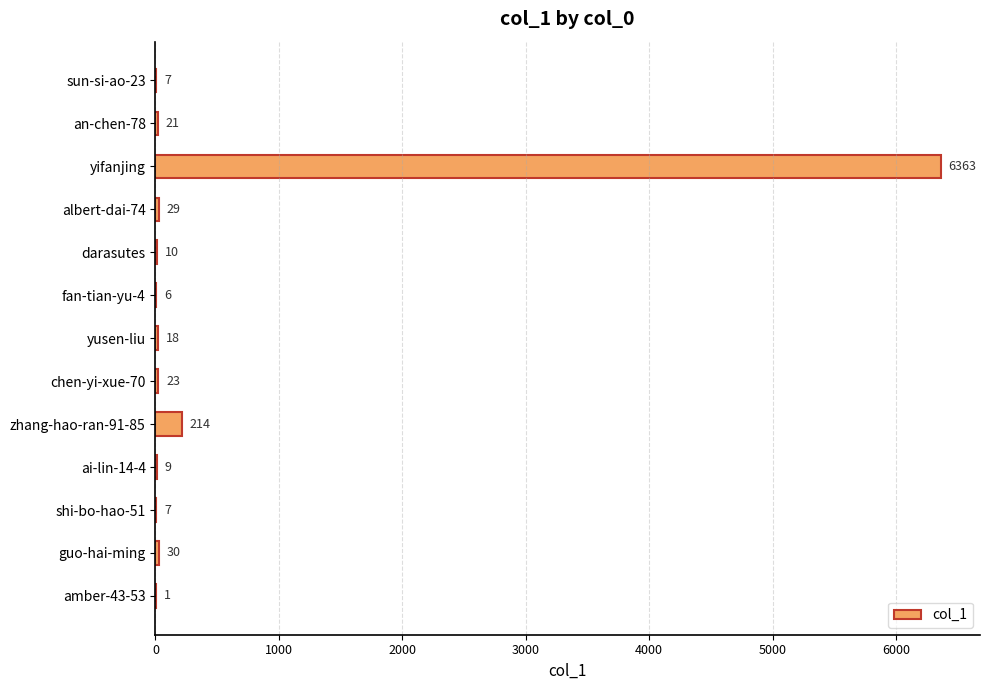

What is the sum of all values?

6738